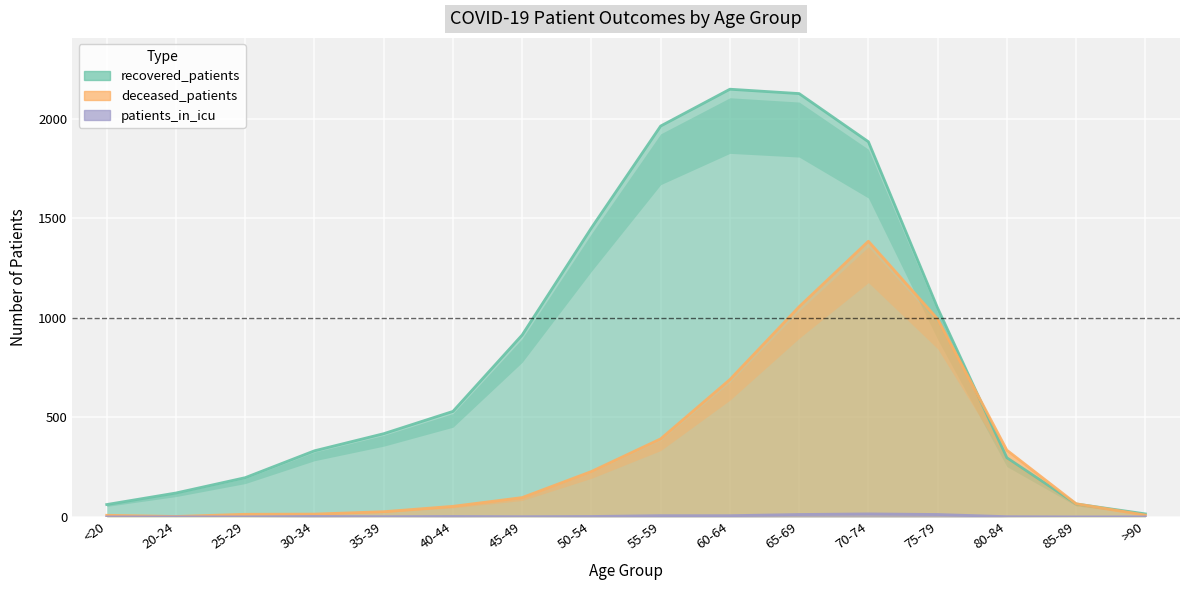

True or false: deceased_patients and recovered_patients intersect in this chart.

True